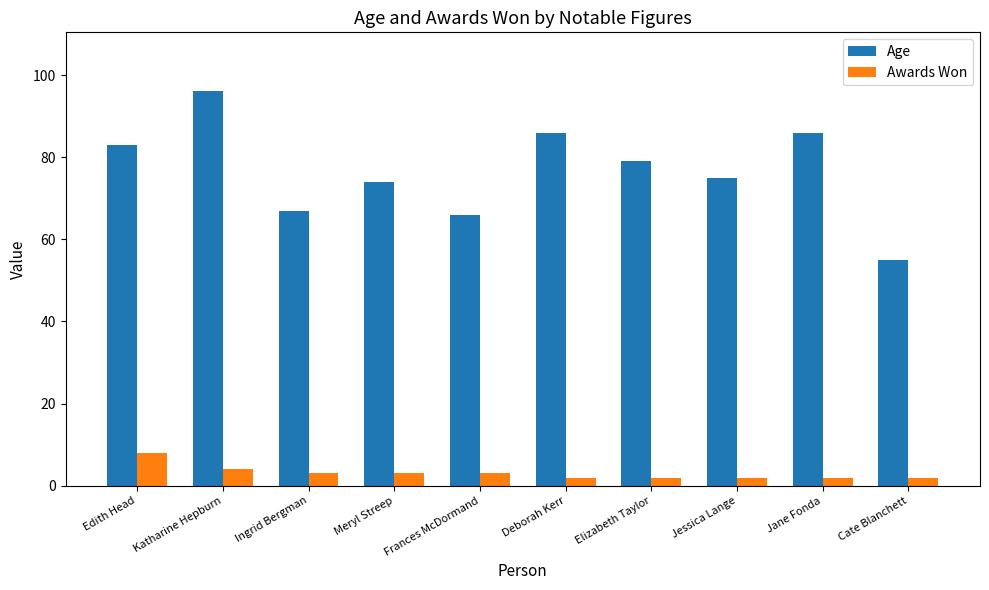

How many data points in Awards Won are less than 3?

5